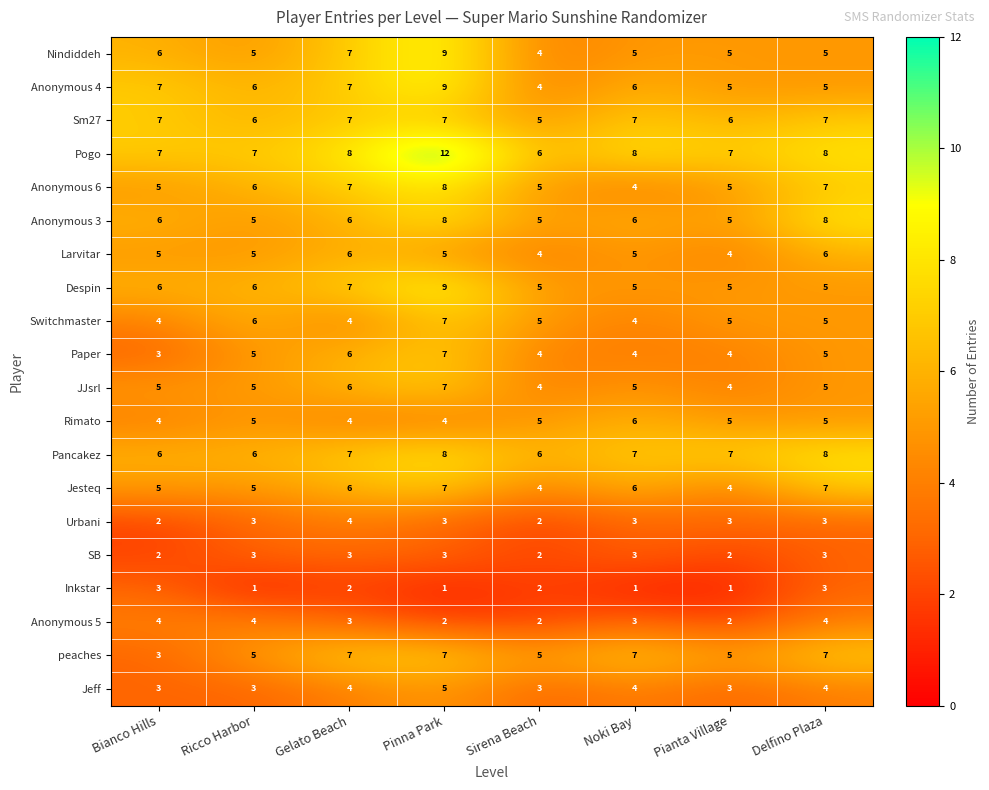

What is the difference between the second highest and minimum values in the Anonymous 4 series?

3